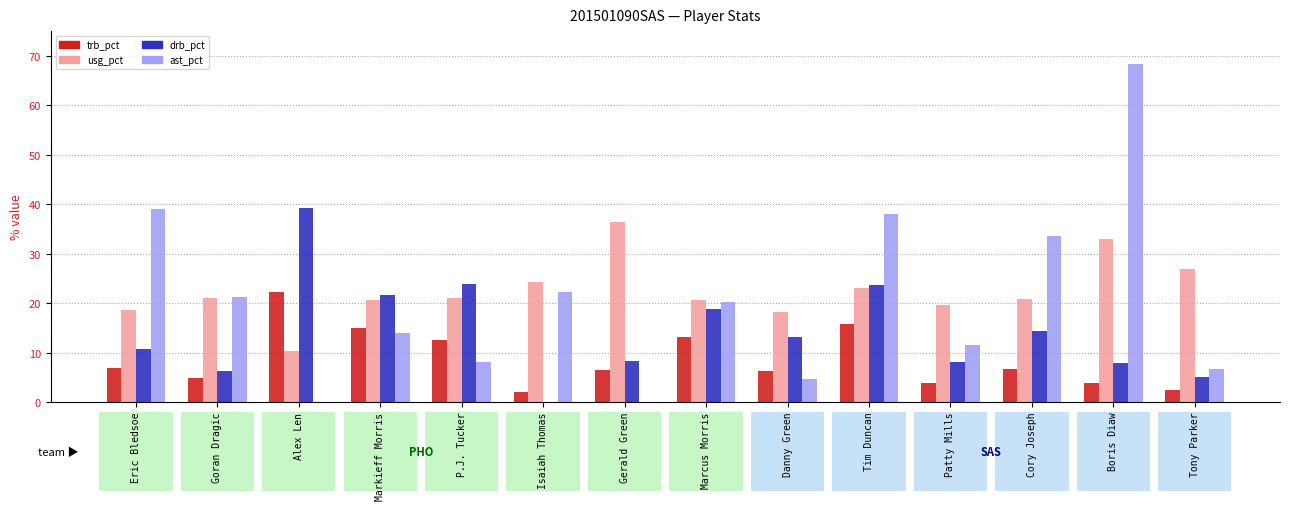

At which label does ast_pct first exceed 20?

Eric Bledsoe